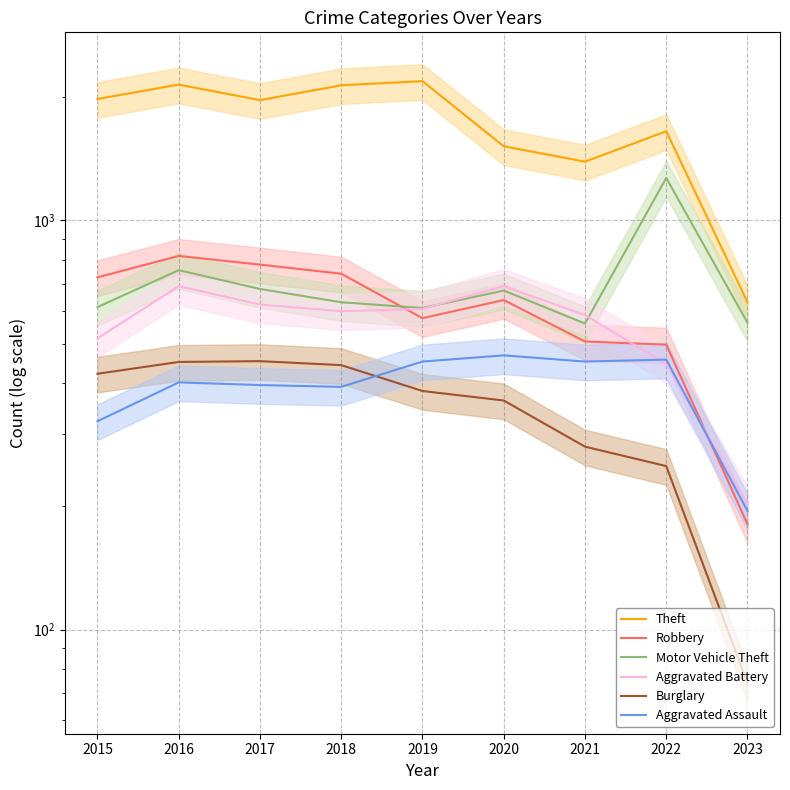

How many data points in Aggravated Assault are less than 402?

4